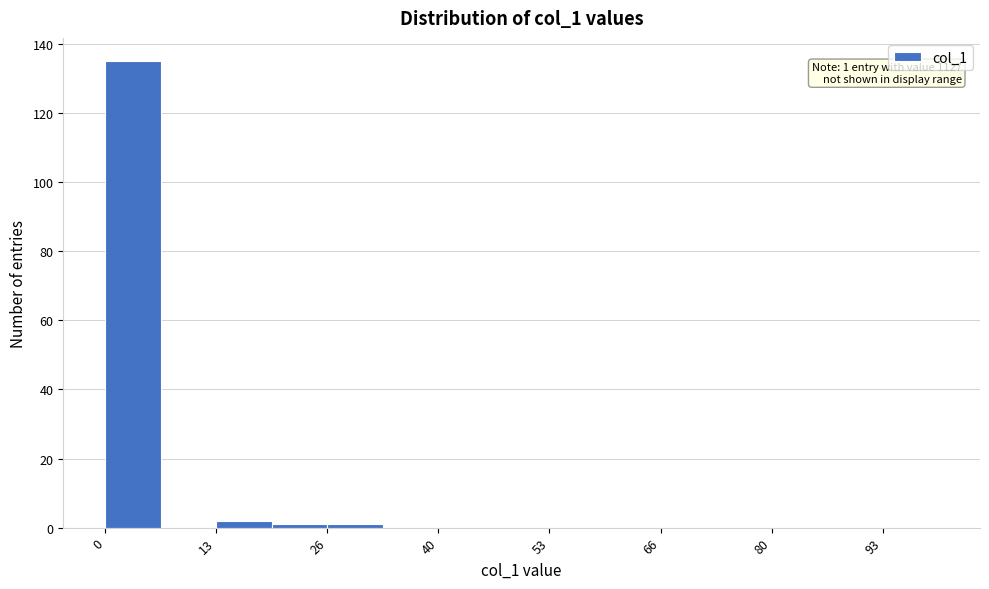

Around what value on the x-axis is the tallest bar? Give the approximate position of its centre, as read against the axis.

4